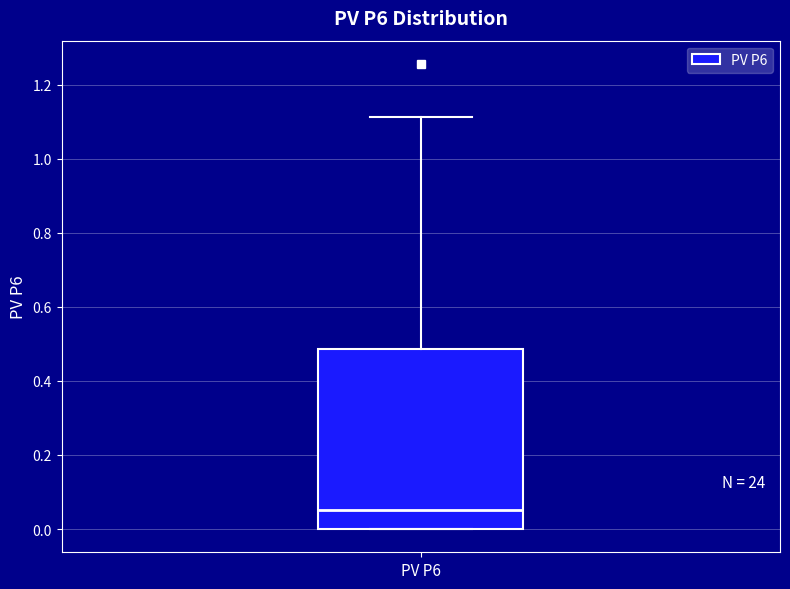

Read this box plot against the y-axis: the position of the median line, the range covered by the box, and the ends of both whiskers. The values are not printed on the chart, so give them approximately, as read against the axis.

median 0.06, box 0.00 to 0.48, whiskers 0.00 to 1.12